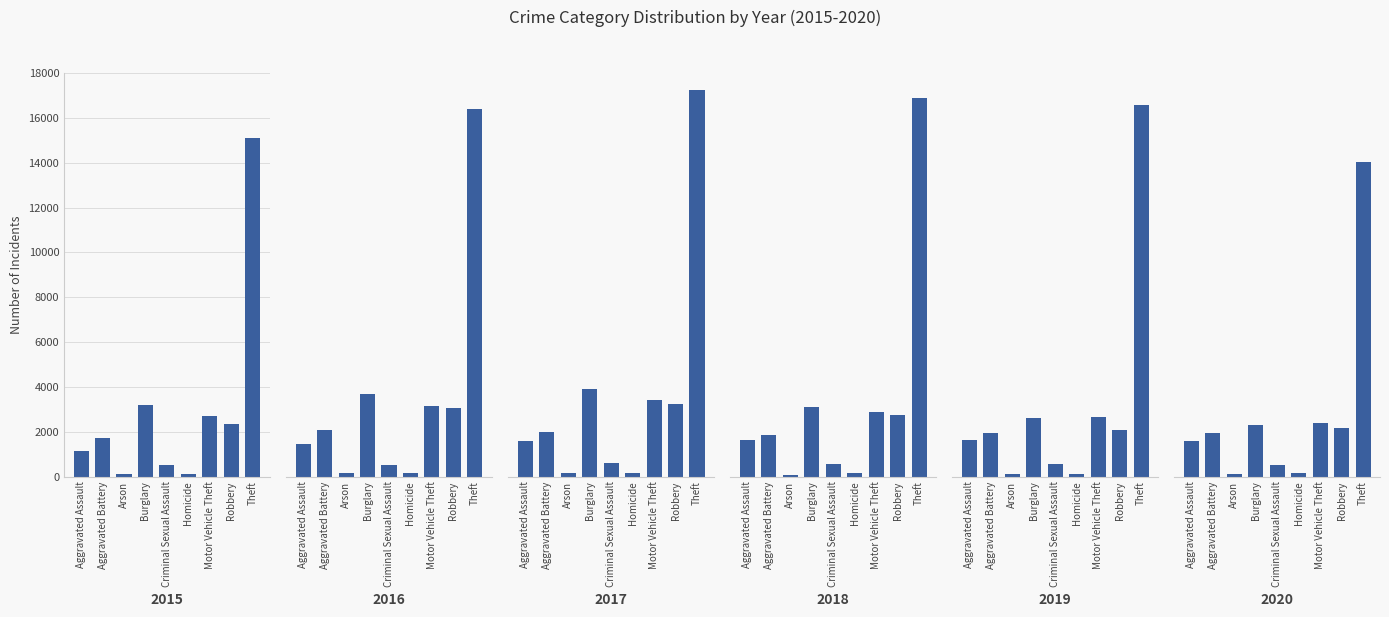

The value of 2020 at Motor Vehicle Theft is 2380. True or false?

True